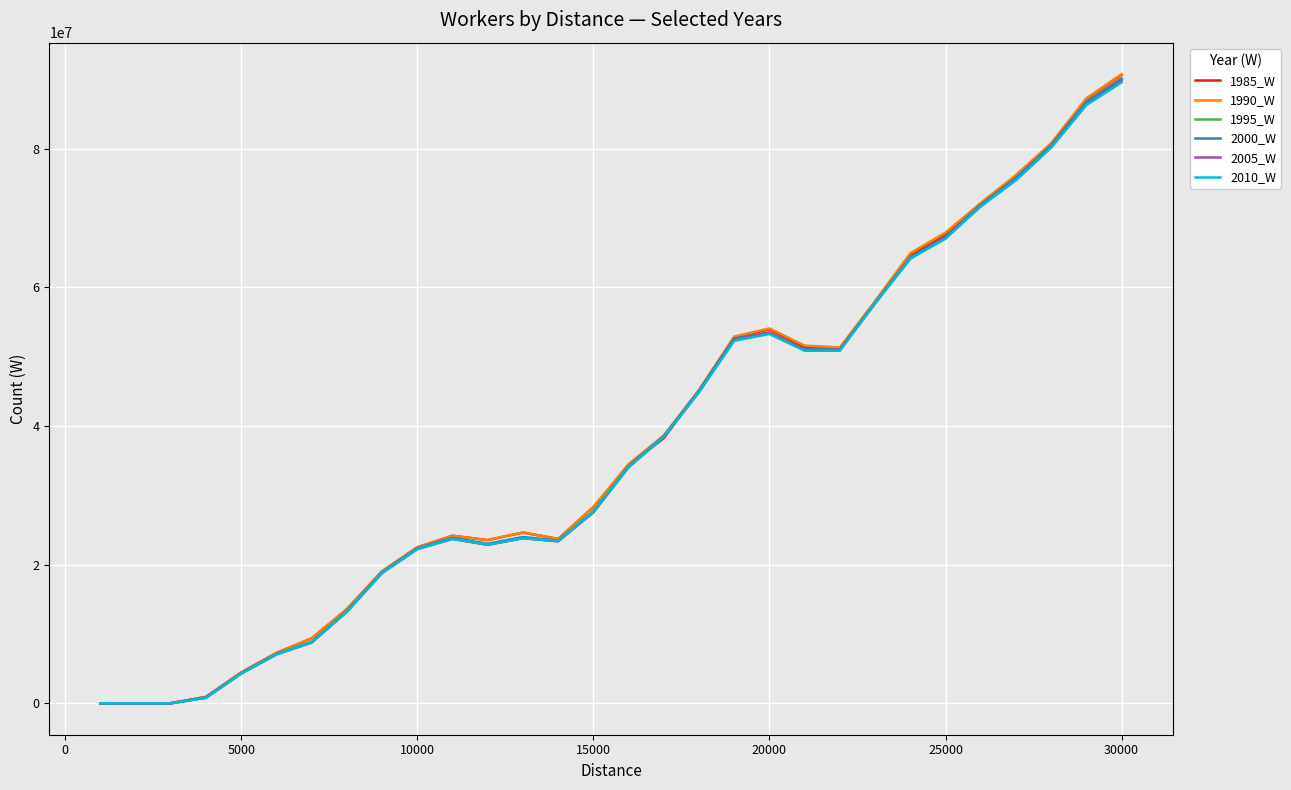

What is the greatest value displayed?

90768344